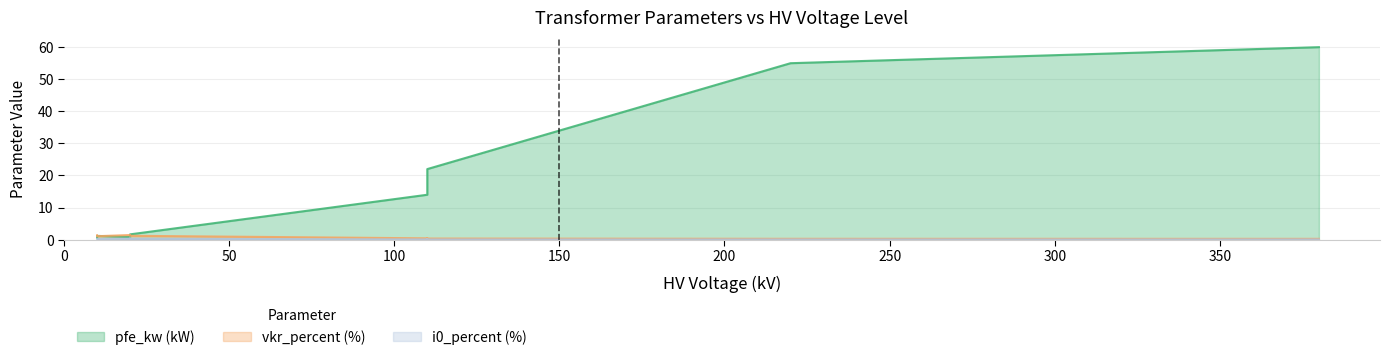

At which category is the sum across all series the highest?

380